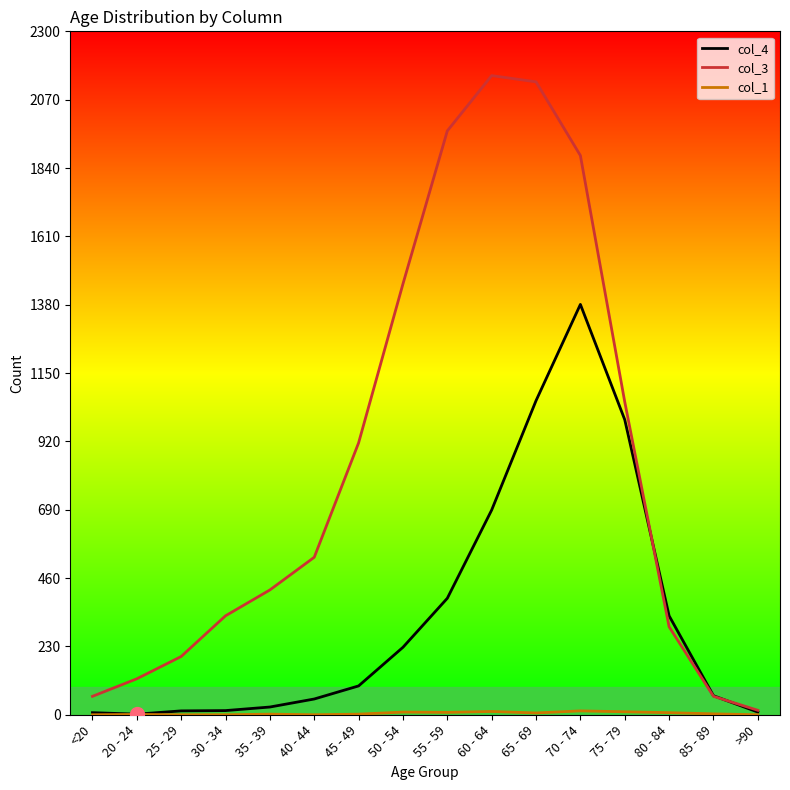

Which series has the largest range (max minus min)?

col_3